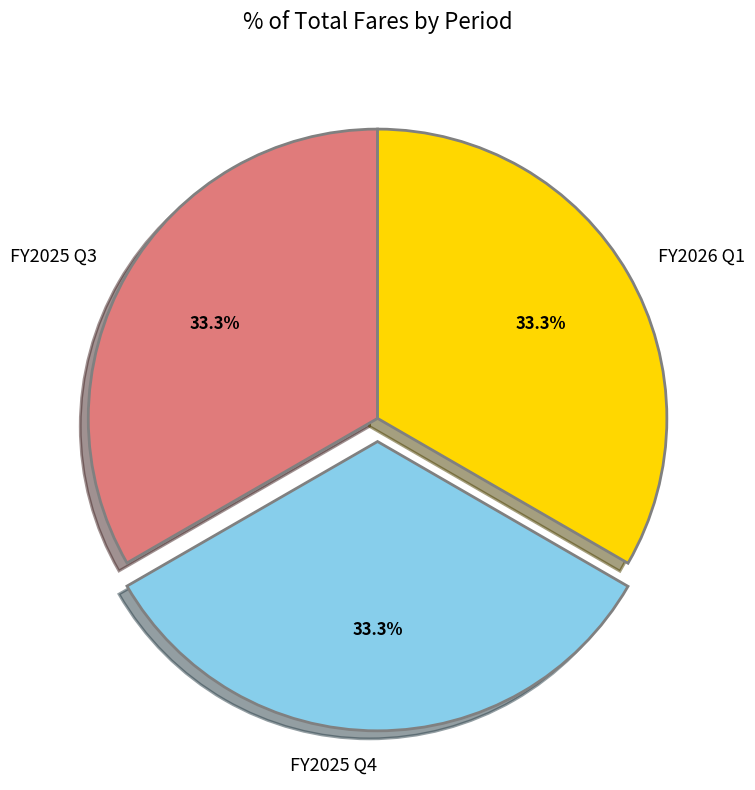

Approximately how many times larger is the value at FY2026 Q1 compared to FY2025 Q3?

1.0